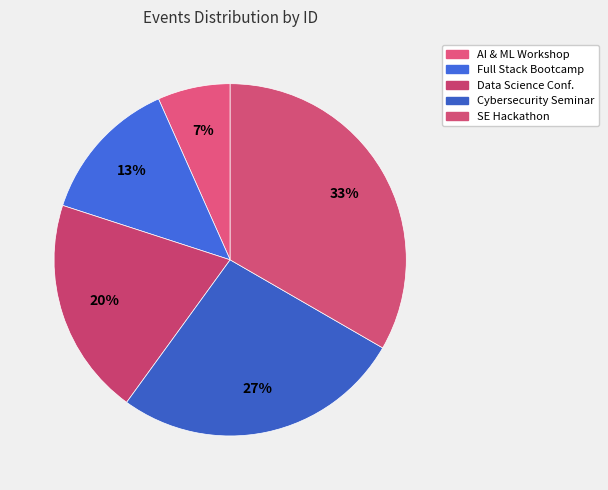

How many slices are in this pie chart?

5